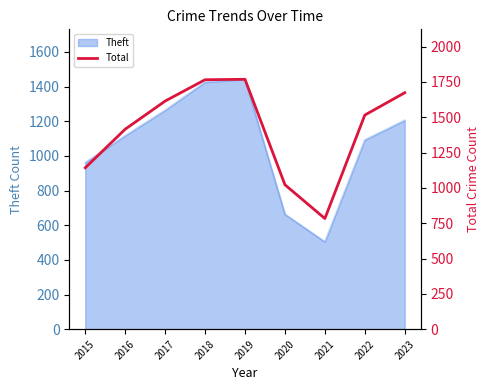

At which category does the chart reach its minimum across all series?

2021